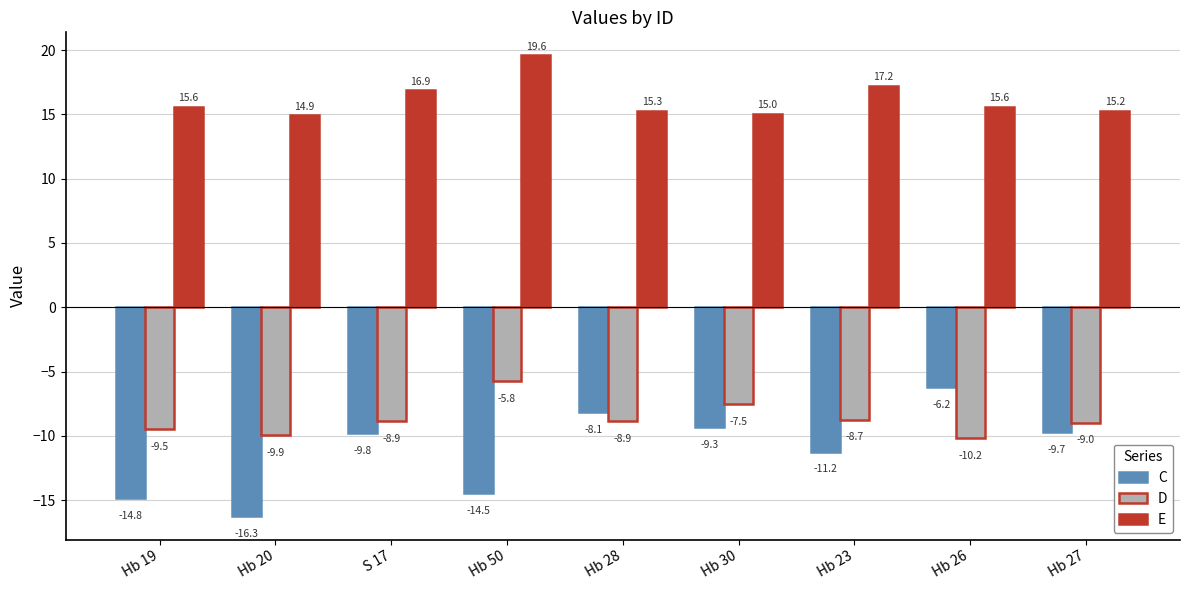

What is the maximum value shown in the chart?

19.6